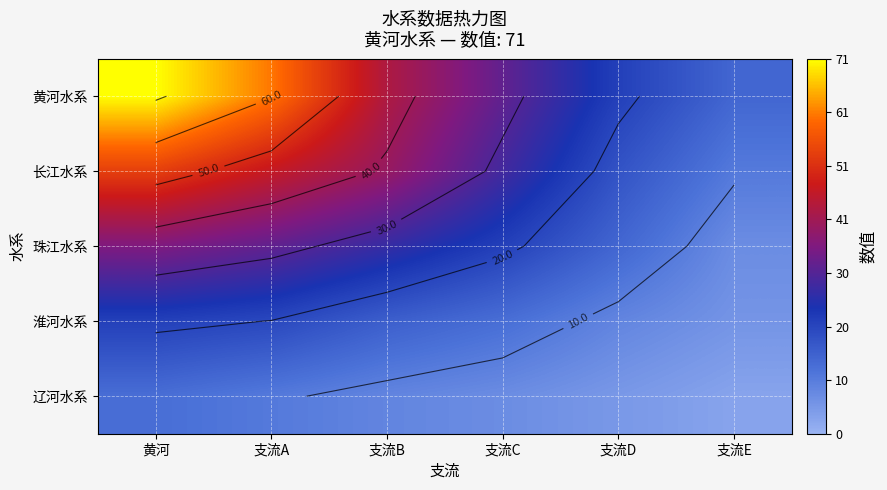

Where does the 珠江水系 series first go above 26?

黄河